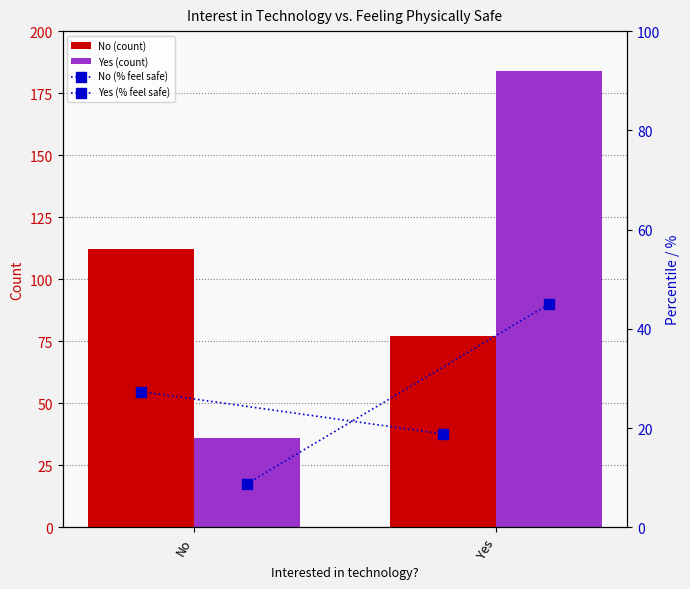

What is the spread (max minus min) of values at No?

103.2